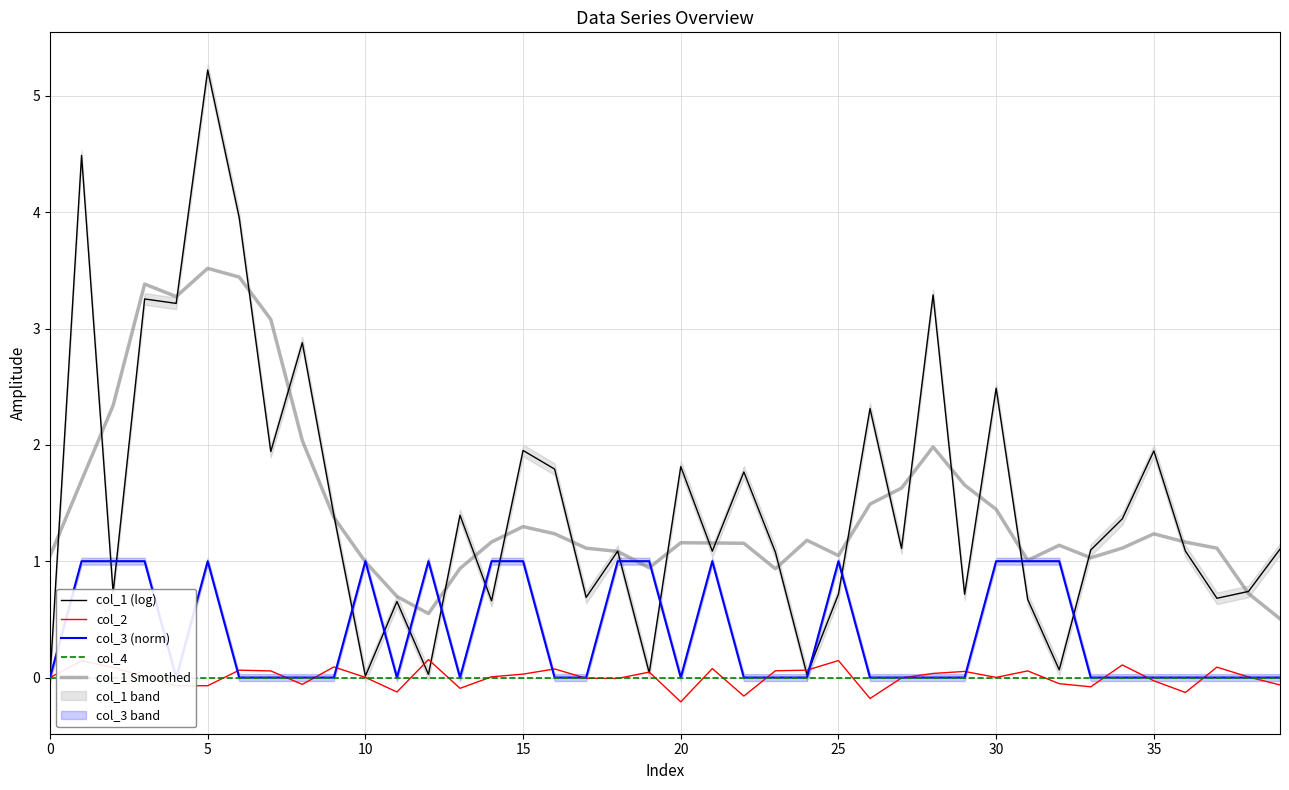

Does the chart have visible grid lines?

Yes